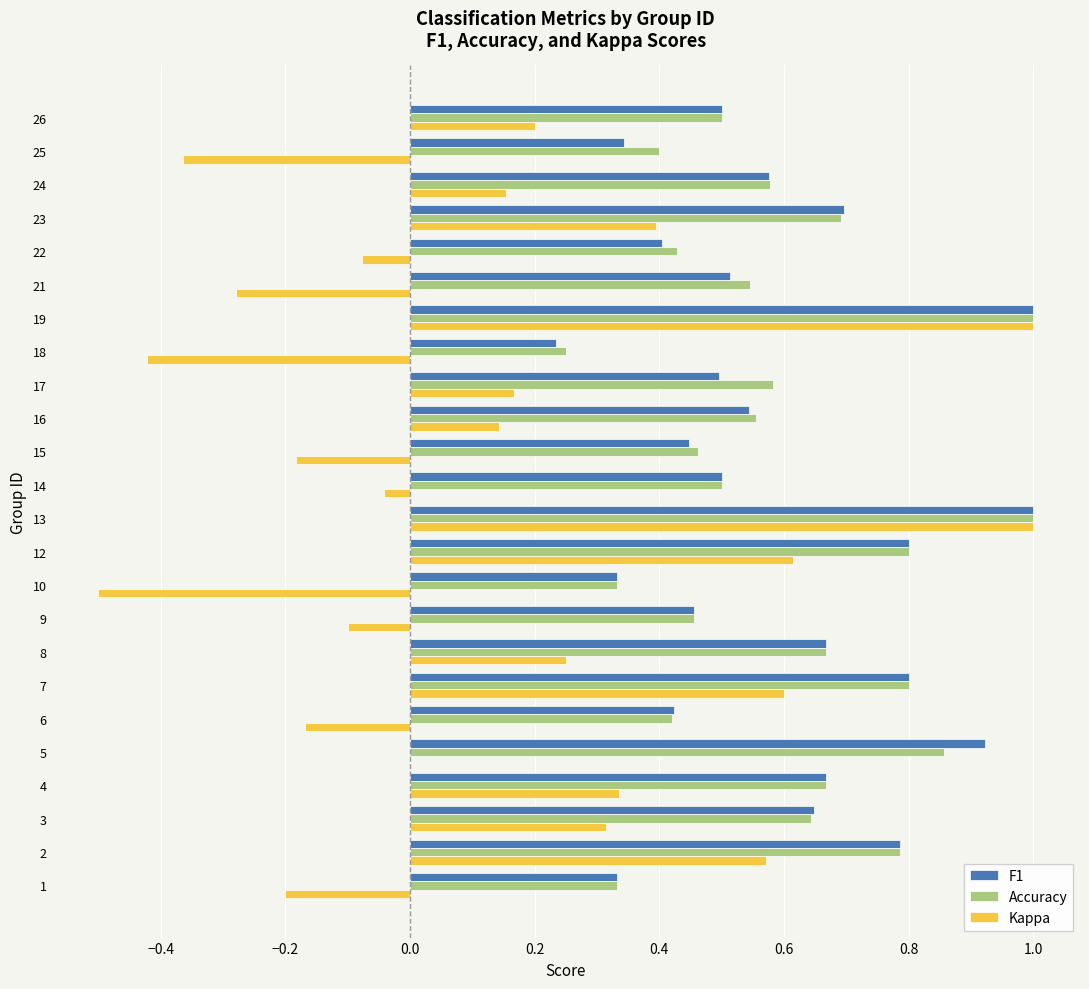

What is the greatest value displayed?

1.0